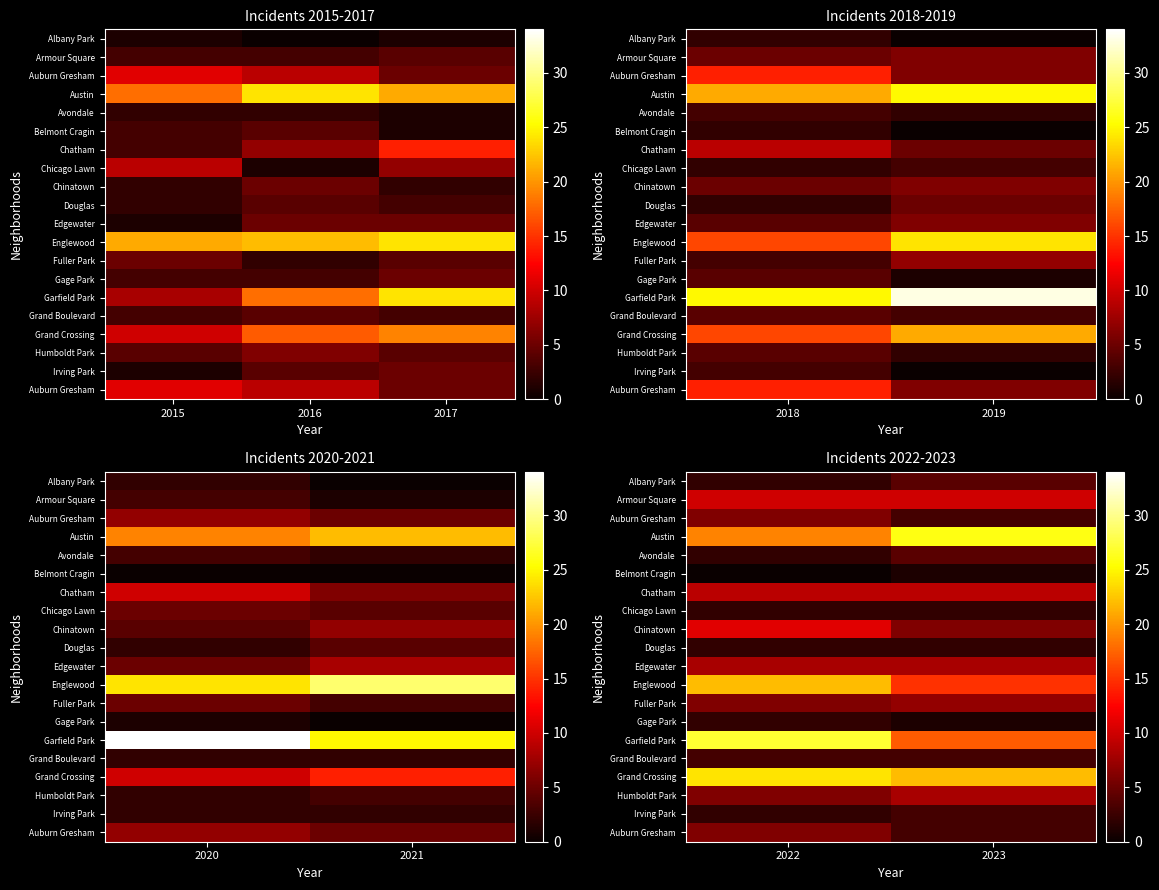

How many distinct data groups are displayed?

20